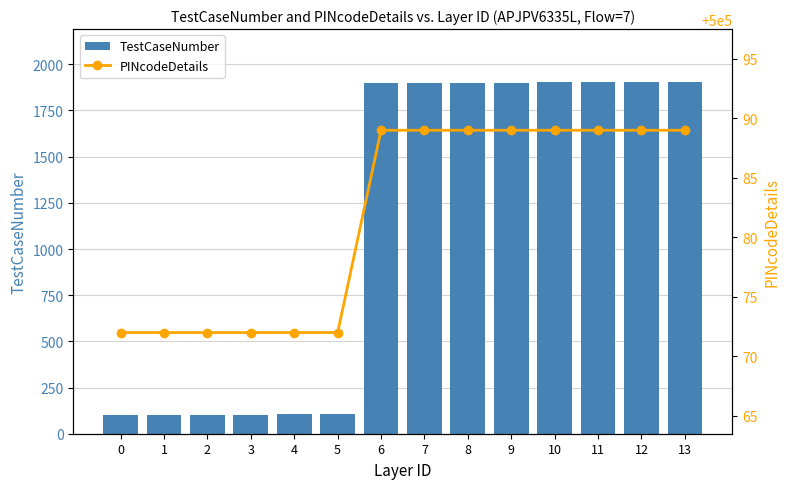

What are all the series names shown in the legend?

TestCaseNumber, PINcodeDetails